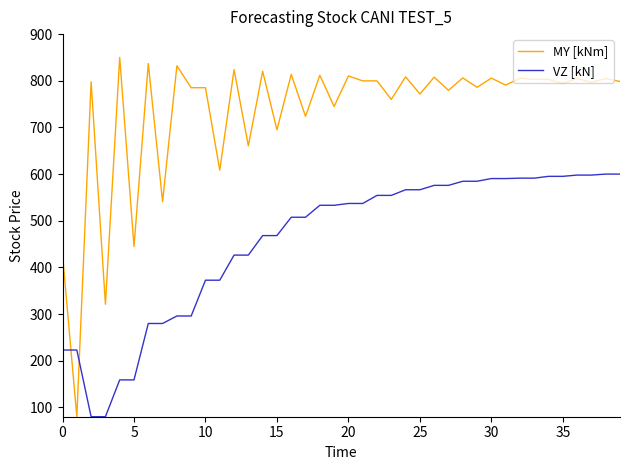

Rank the series by their maximum value, from highest to lowest.

MY [kNm], VZ [kN]